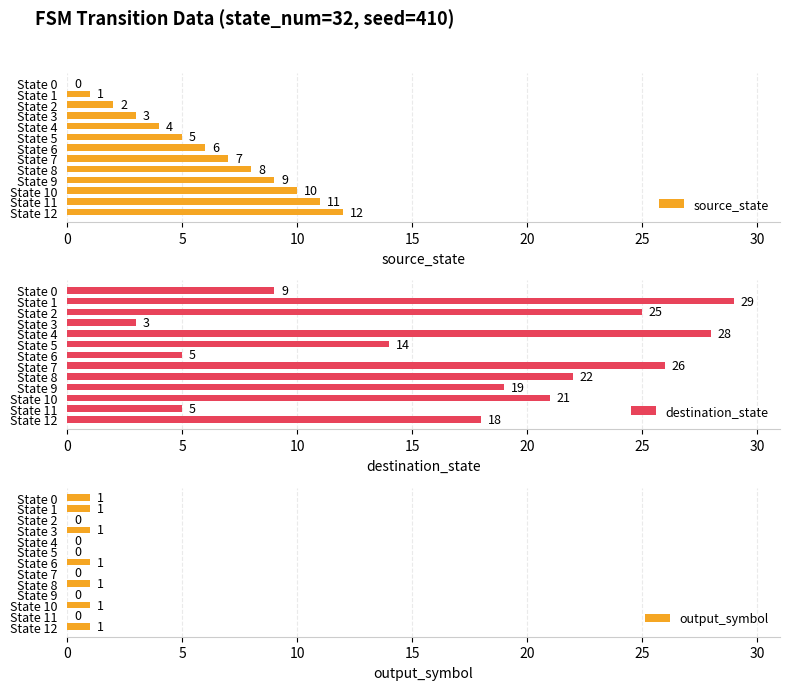

Is it true that source_state equals 5 at State 5?

True